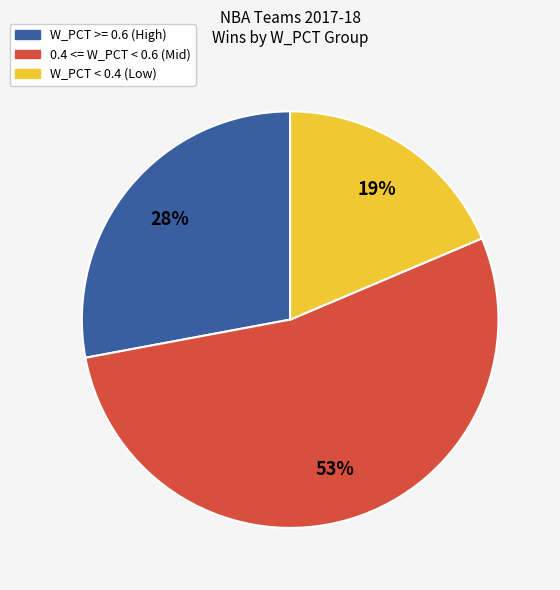

Is there a majority slice in this chart?

Yes